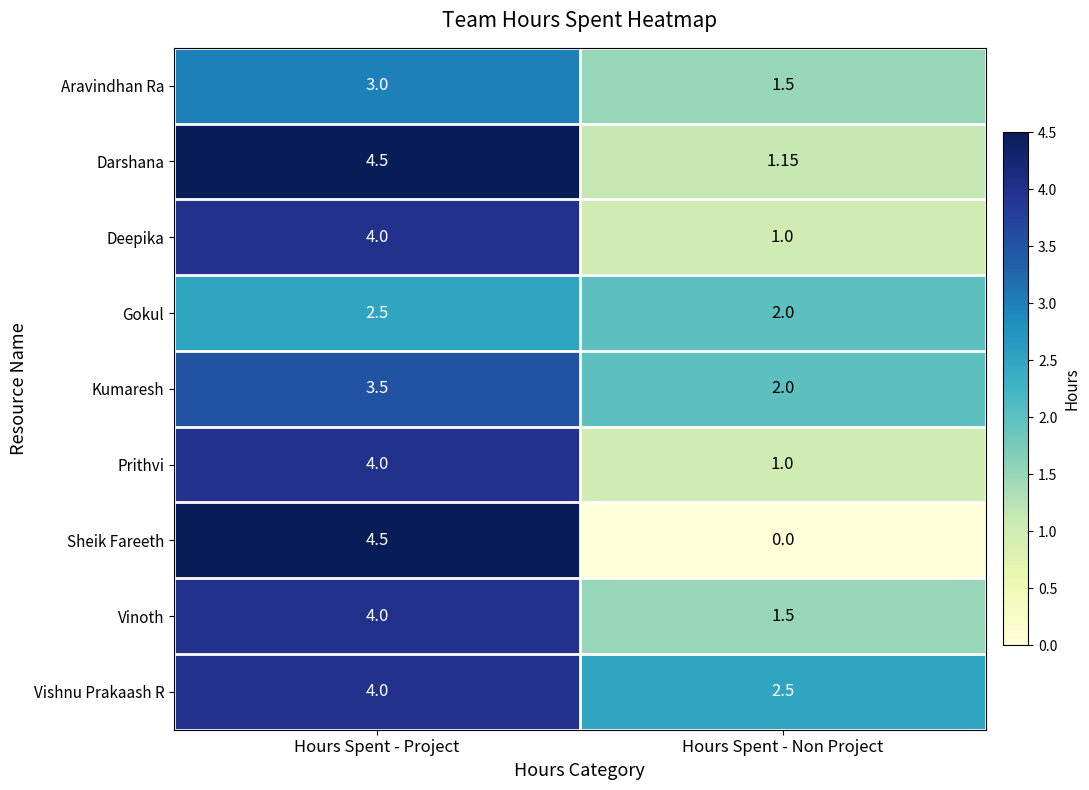

List the labels in order of Kumaresh value, largest first.

Hours Spent - Project, Hours Spent - Non Project